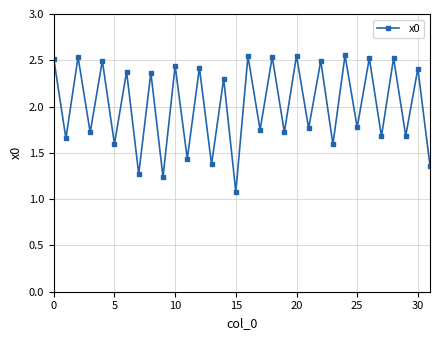

True or false: the data has more than 1 interior local peaks.

True